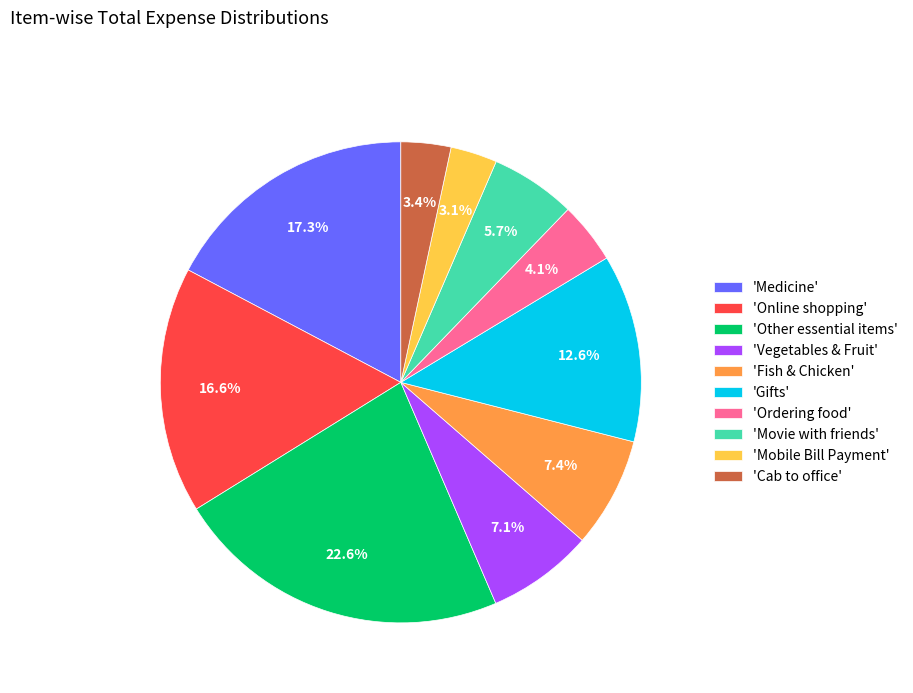

Which slice is the largest?

'Other essential items'